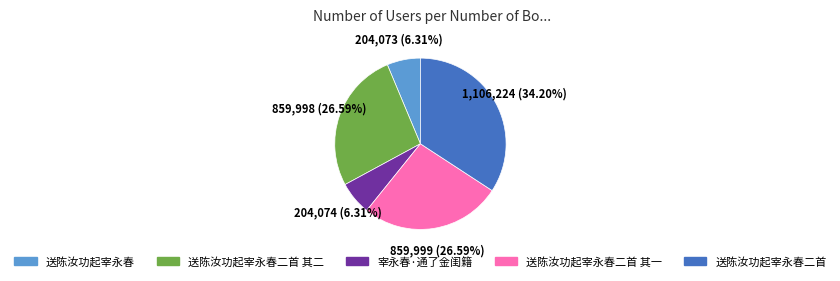

What percentage do 送陈汝功起宰永春二首 其二 and 送陈汝功起宰永春二首 together represent?

60.8%